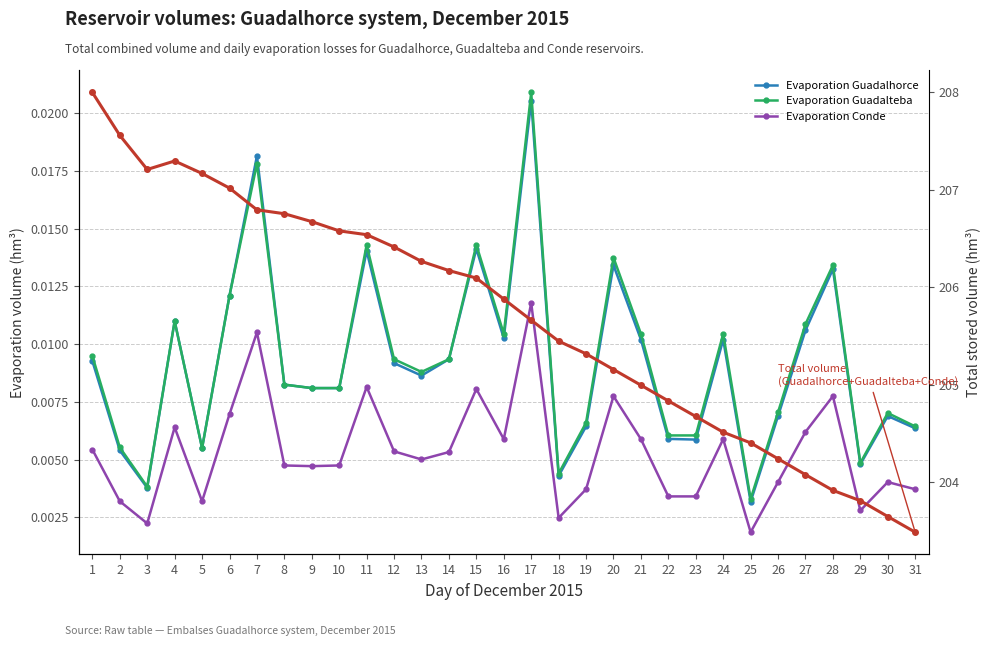

Count the number of data series in this chart.

4